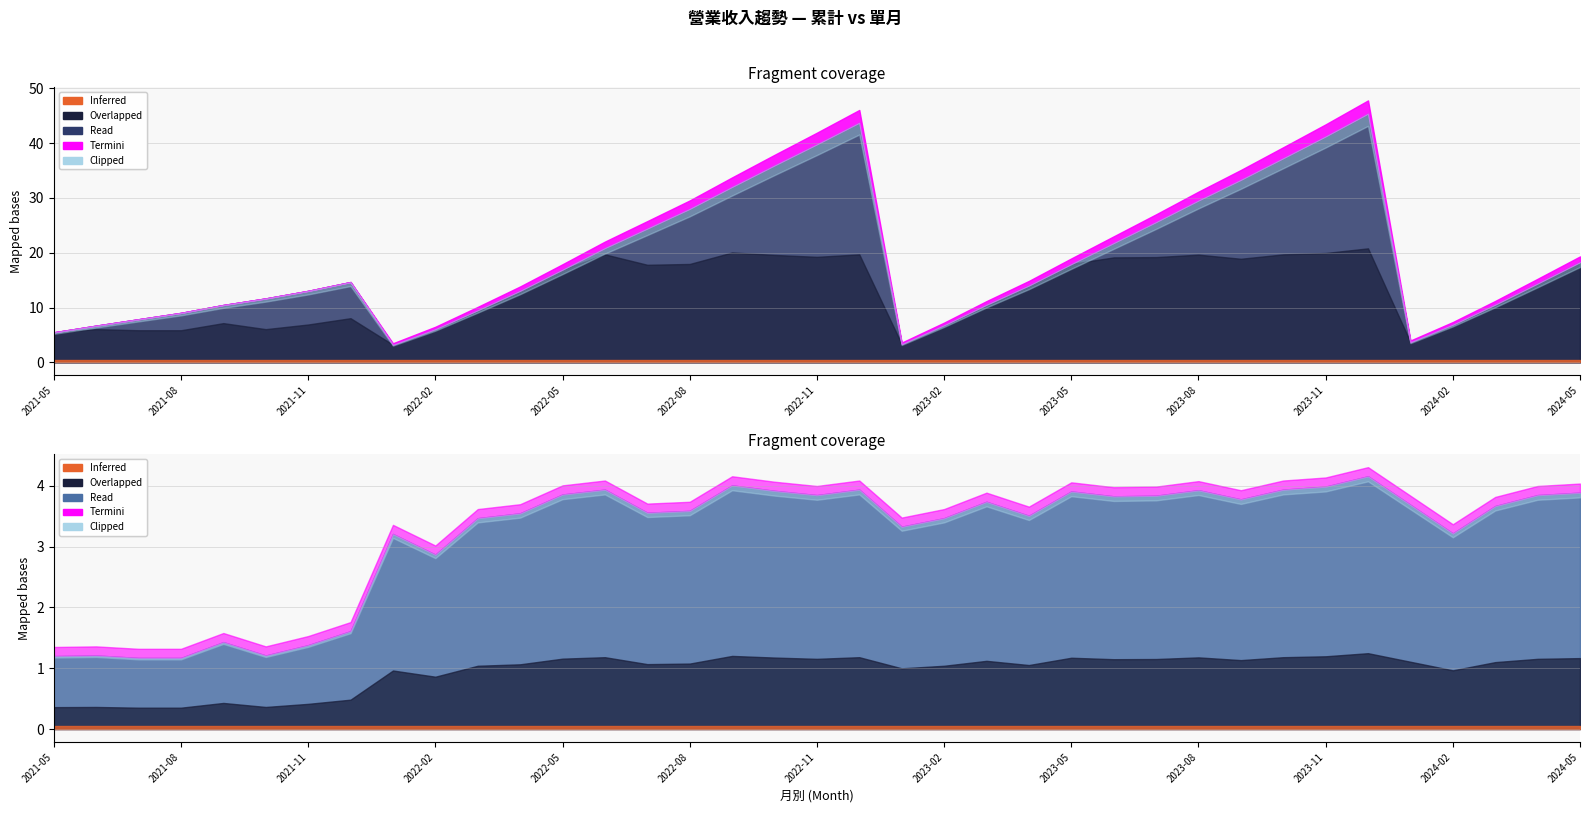

Which label corresponds to the largest value in the chart?

2023-12